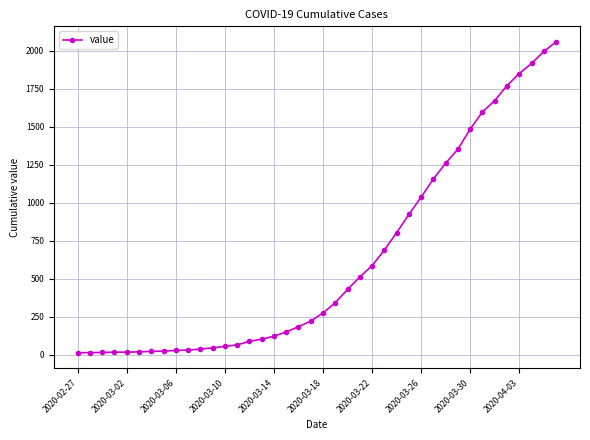

Does the chart display data point markers on the line(s)?

Yes